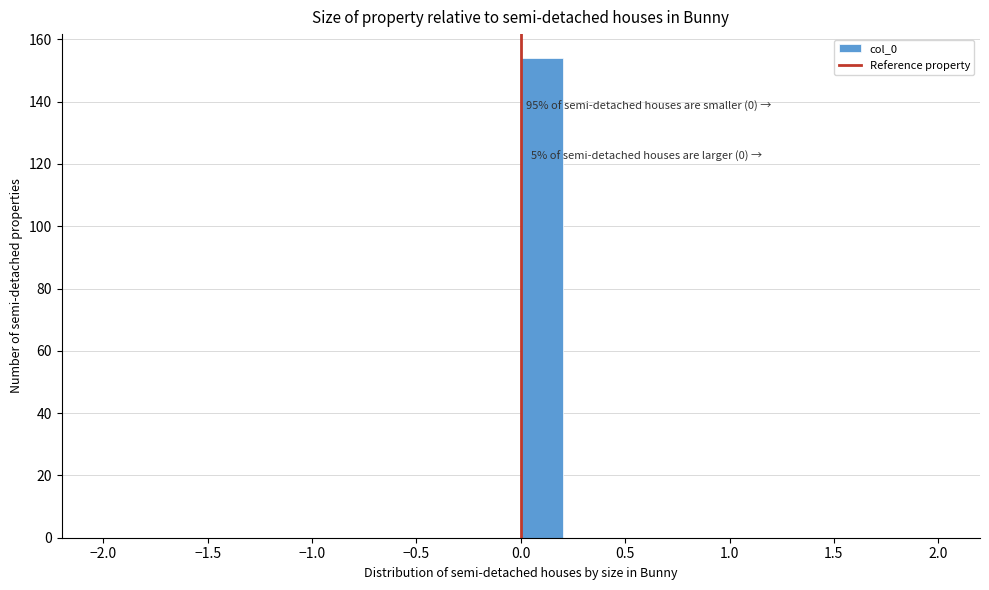

Over which range of the x-axis is the bar tallest?

0.0 to 0.2